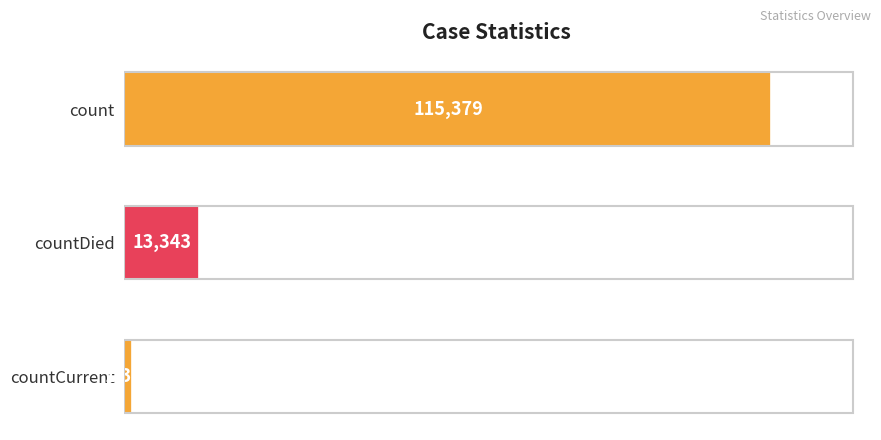

Reading top to bottom, extract all data points from this chart.

count=115379	countDied=13343	countCurrent=1383